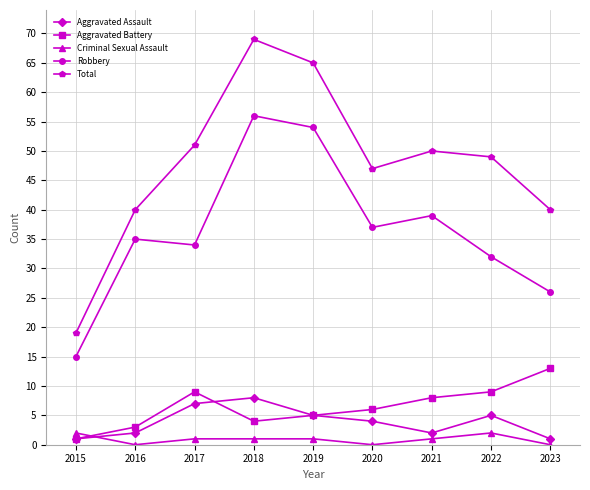

Where does the Total series first go above 49?

2017